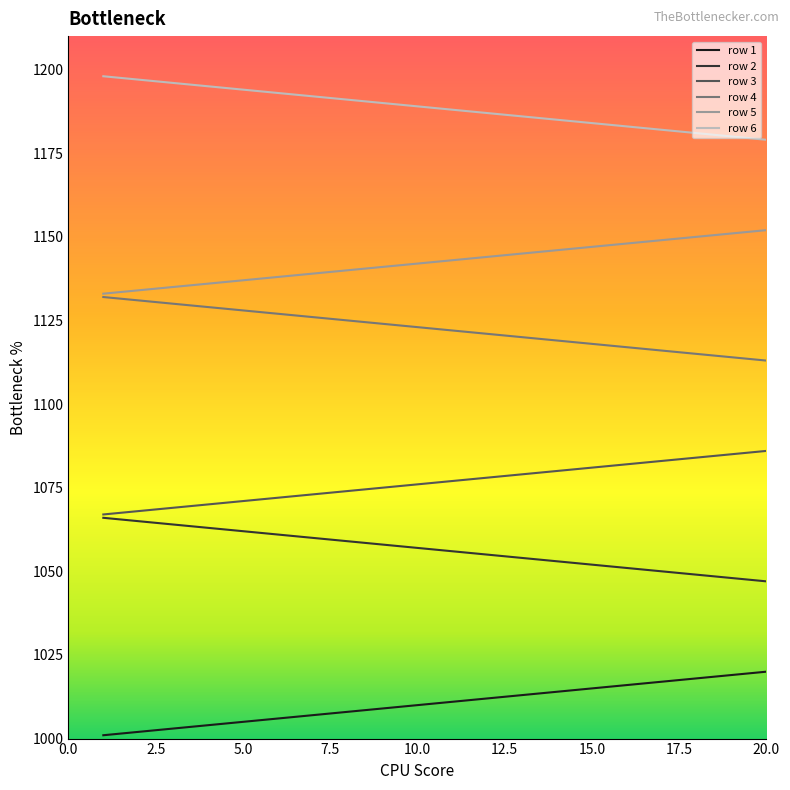

Is this an area chart (filled region under the line)?

No